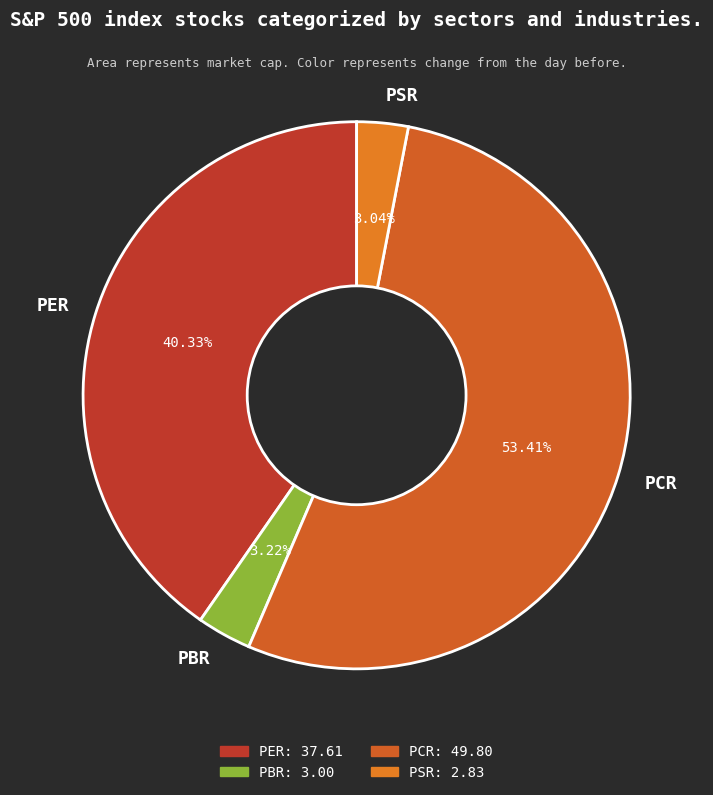

How many segments does this pie chart have?

4